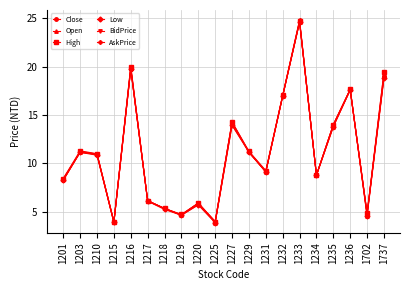

What is the average value of the Open series?

11.0